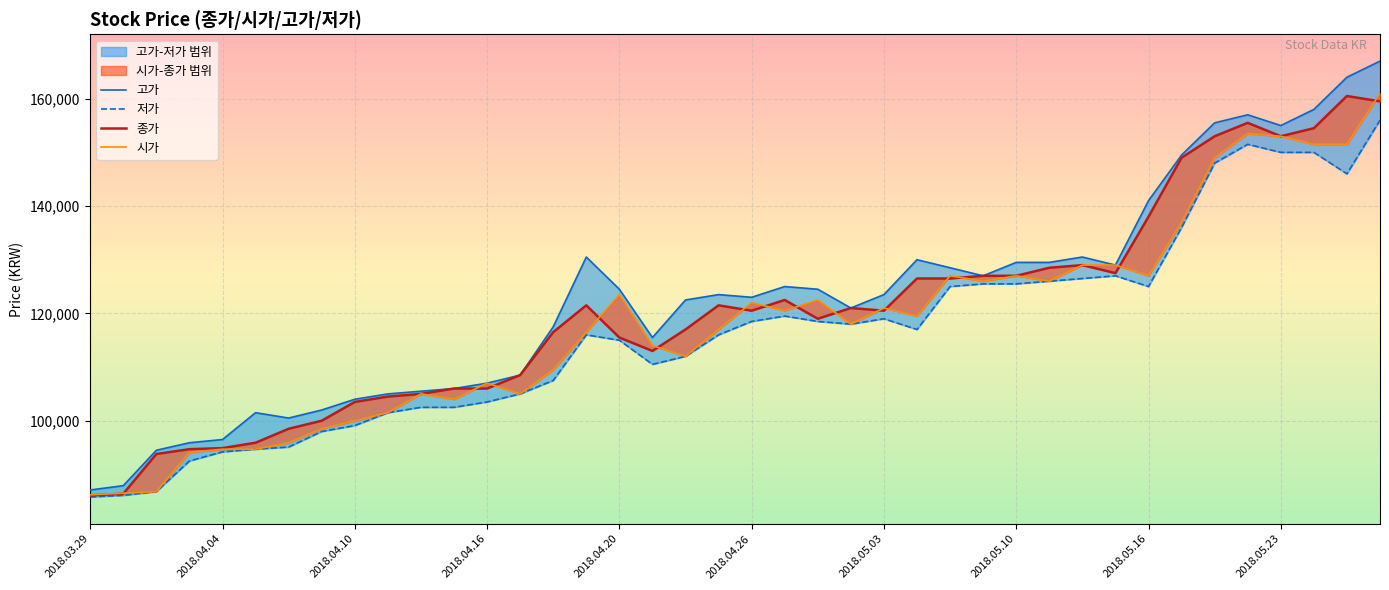

Which series changed the most between 2018.04.16 and 2018.04.26?

고가